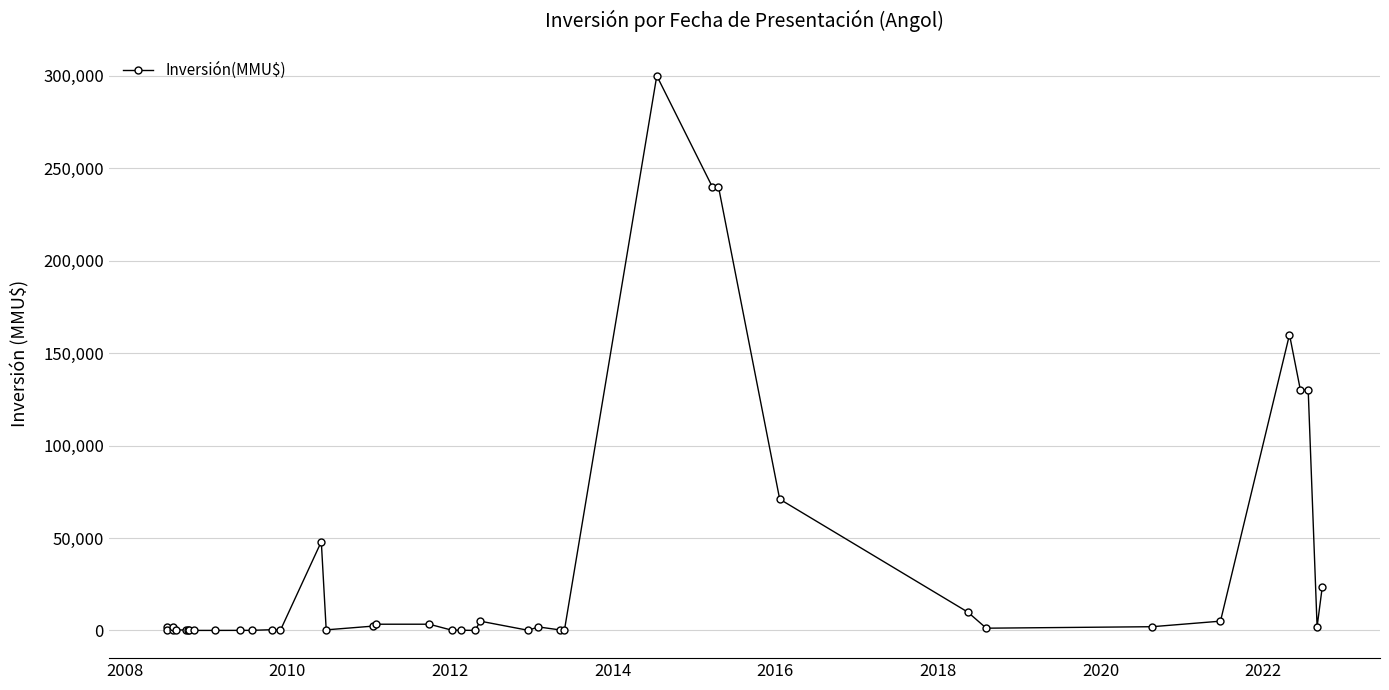

How many distinct data groups are displayed?

1